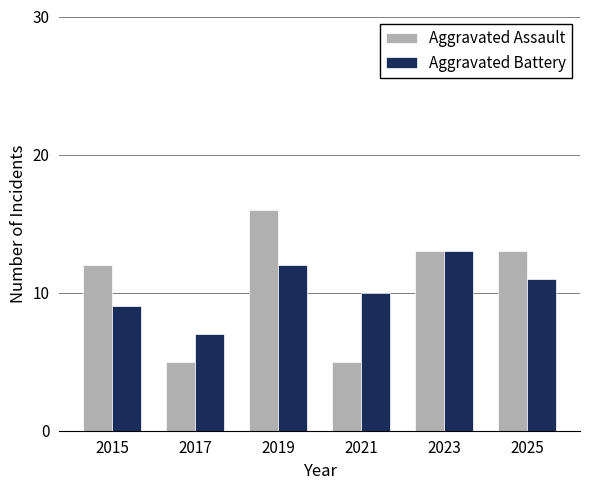

What is the value of the Aggravated Battery bar at the 4th from the left?

10